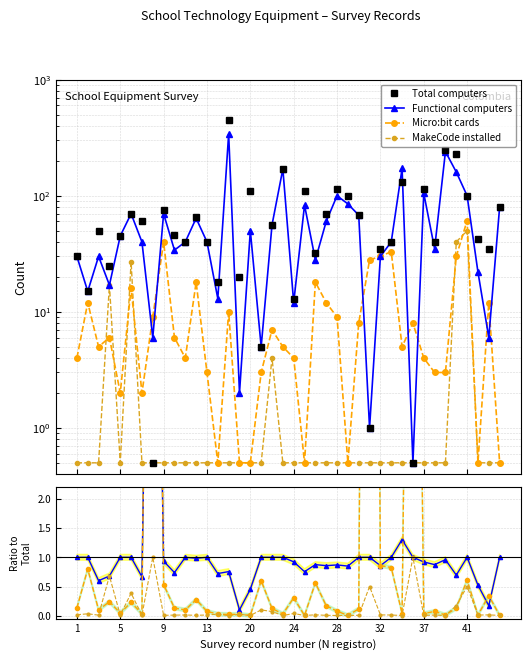

Read the Functional computers value at 17.

1.0